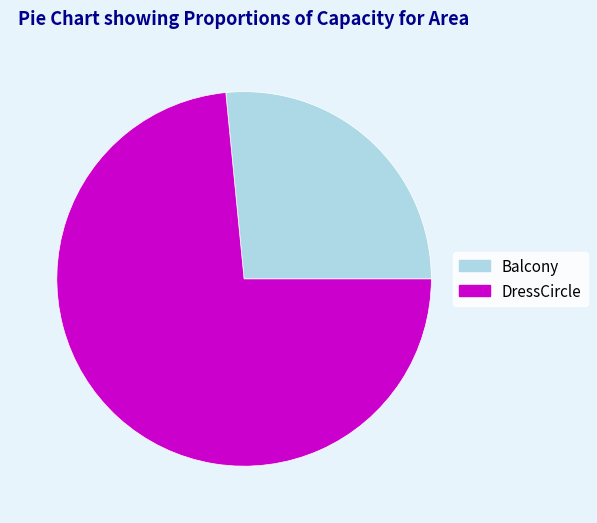

Rank the categories by value from lowest to highest.

Balcony, DressCircle